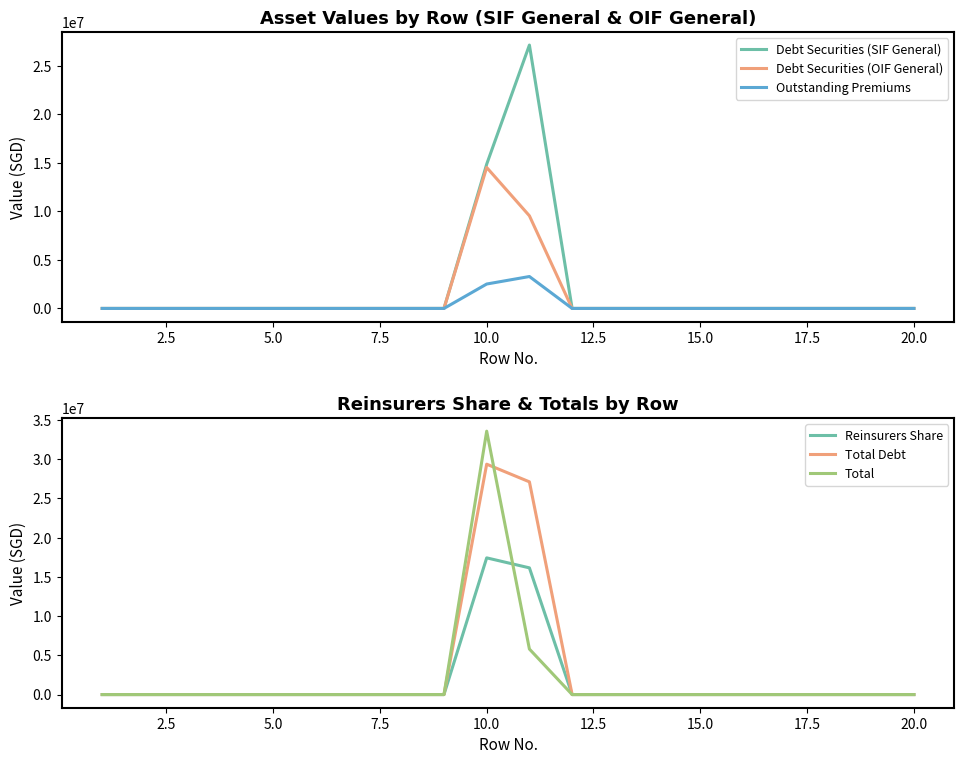

What is the maximum value for Debt Securities (OIF General)?

14514929